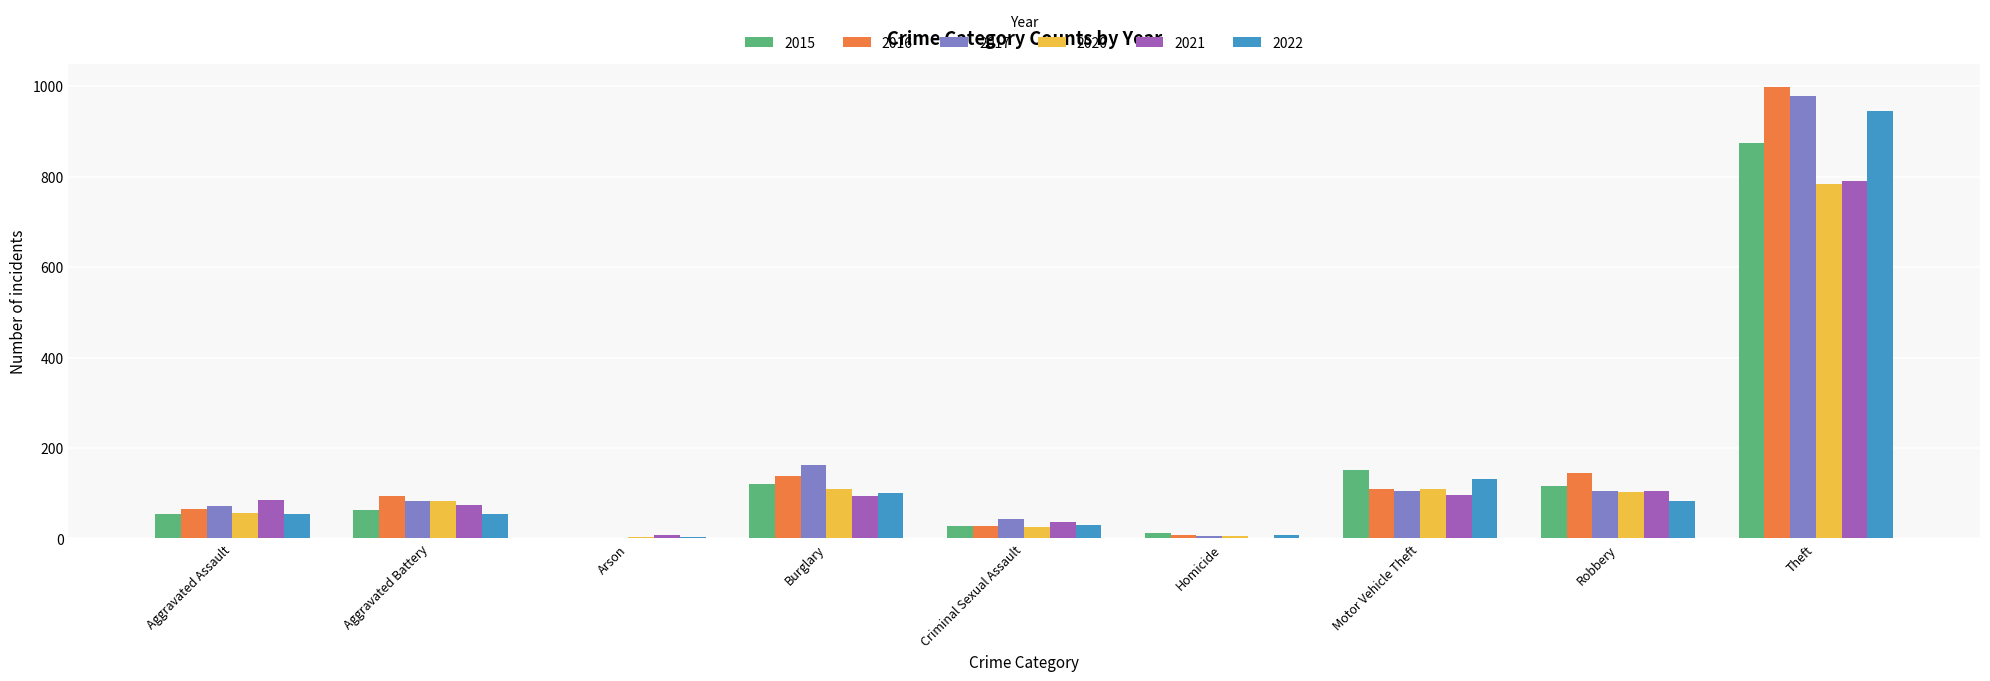

At which category is the sum across all series the highest?

Theft